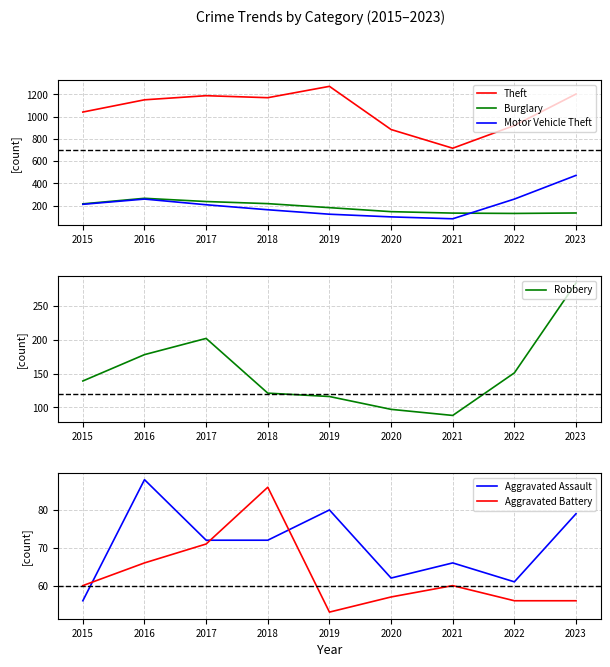

Which has a higher value, 2021 or 2019?

2019